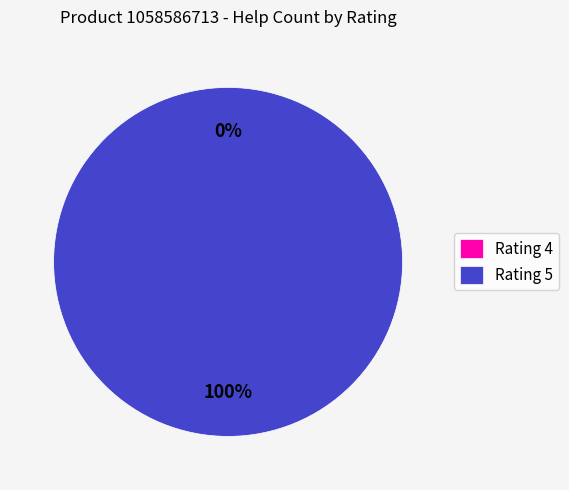

Which slice is the smallest?

4